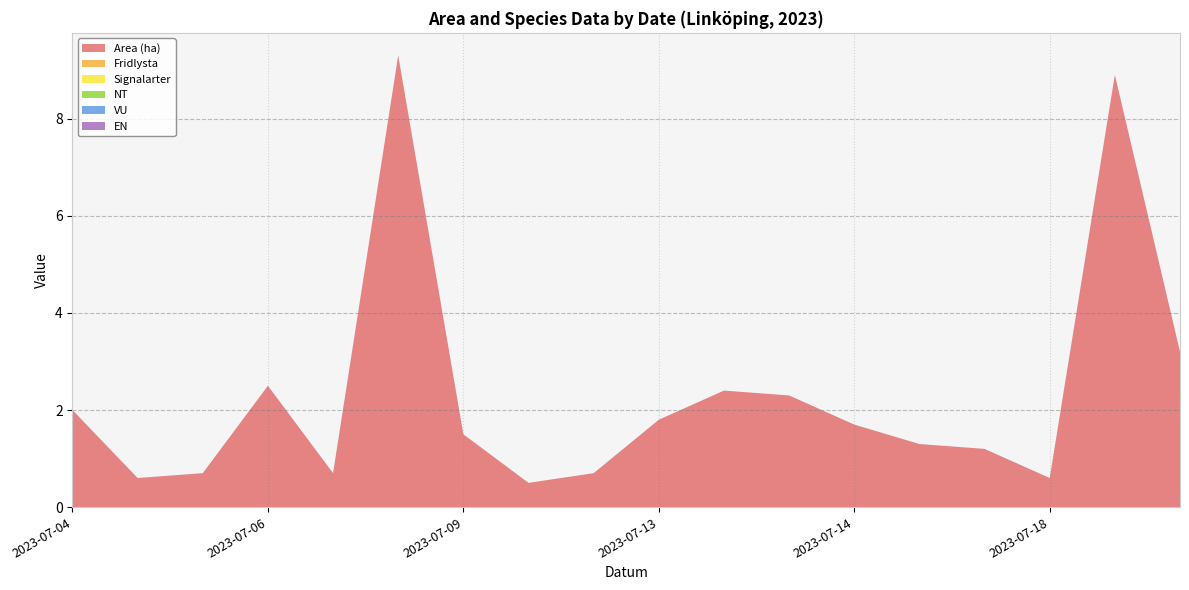

Reading left to right, transcribe all the data shown in this chart.

Area (ha): 2023-07-04=2.0	2023-07-04=0.6	2023-07-04=0.7	2023-07-06=2.5	2023-07-07=0.7	2023-07-09=9.3	2023-07-09=1.5	2023-07-10=0.5	2023-07-13=0.7	2023-07-13=1.8	2023-07-13=2.4	2023-07-13=2.3	2023-07-14=1.7	2023-07-14=1.3	2023-07-14=1.2	2023-07-18=0.6	2023-07-24=8.9	2023-07-31=3.2
Fridlysta: 2023-07-04=0.0	2023-07-04=0.0	2023-07-04=0.0	2023-07-06=0.0	2023-07-07=0.0	2023-07-09=0.0	2023-07-09=0.0	2023-07-10=0.0	2023-07-13=0.0	2023-07-13=0.0	2023-07-13=0.0	2023-07-13=0.0	2023-07-14=0.0	2023-07-14=0.0	2023-07-14=0.0	2023-07-18=0.0	2023-07-24=0.0	2023-07-31=0.0
Signalarter: 2023-07-04=0.0	2023-07-04=0.0	2023-07-04=0.0	2023-07-06=0.0	2023-07-07=0.0	2023-07-09=0.0	2023-07-09=0.0	2023-07-10=0.0	2023-07-13=0.0	2023-07-13=0.0	2023-07-13=0.0	2023-07-13=0.0	2023-07-14=0.0	2023-07-14=0.0	2023-07-14=0.0	2023-07-18=0.0	2023-07-24=0.0	2023-07-31=0.0
NT: 2023-07-04=0.0	2023-07-04=0.0	2023-07-04=0.0	2023-07-06=0.0	2023-07-07=0.0	2023-07-09=0.0	2023-07-09=0.0	2023-07-10=0.0	2023-07-13=0.0	2023-07-13=0.0	2023-07-13=0.0	2023-07-13=0.0	2023-07-14=0.0	2023-07-14=0.0	2023-07-14=0.0	2023-07-18=0.0	2023-07-24=0.0	2023-07-31=0.0
VU: 2023-07-04=0.0	2023-07-04=0.0	2023-07-04=0.0	2023-07-06=0.0	2023-07-07=0.0	2023-07-09=0.0	2023-07-09=0.0	2023-07-10=0.0	2023-07-13=0.0	2023-07-13=0.0	2023-07-13=0.0	2023-07-13=0.0	2023-07-14=0.0	2023-07-14=0.0	2023-07-14=0.0	2023-07-18=0.0	2023-07-24=0.0	2023-07-31=0.0
EN: 2023-07-04=0.0	2023-07-04=0.0	2023-07-04=0.0	2023-07-06=0.0	2023-07-07=0.0	2023-07-09=0.0	2023-07-09=0.0	2023-07-10=0.0	2023-07-13=0.0	2023-07-13=0.0	2023-07-13=0.0	2023-07-13=0.0	2023-07-14=0.0	2023-07-14=0.0	2023-07-14=0.0	2023-07-18=0.0	2023-07-24=0.0	2023-07-31=0.0